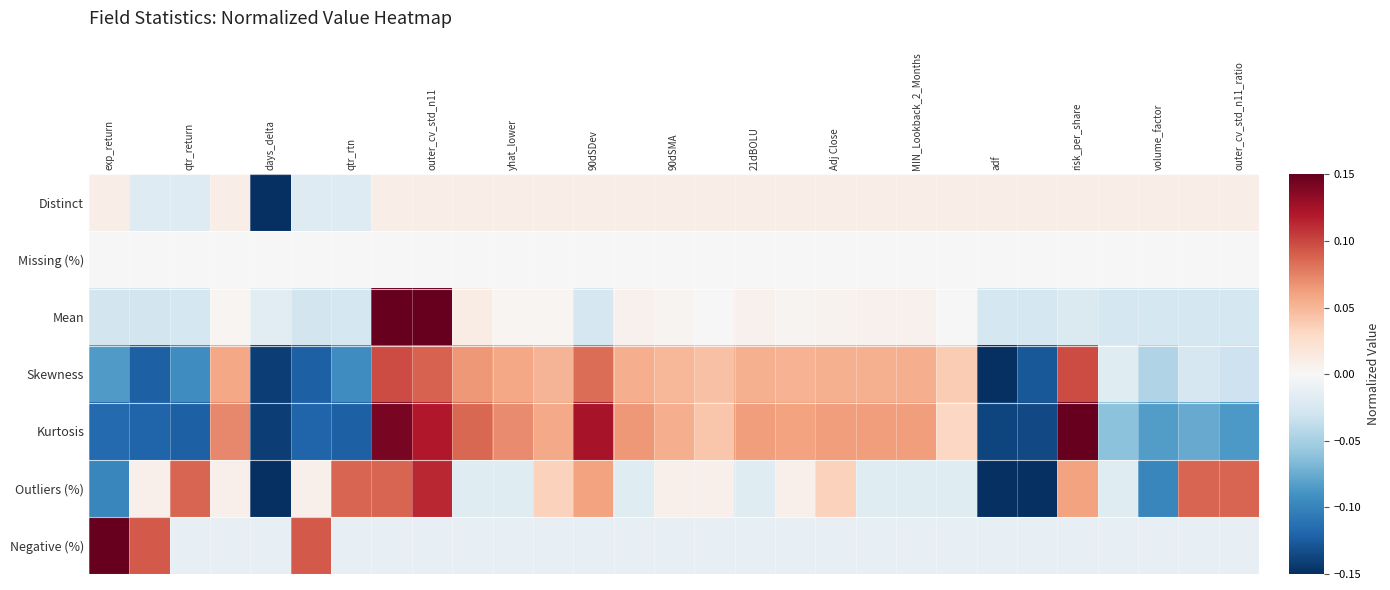

What is the smallest value displayed?

-0.1